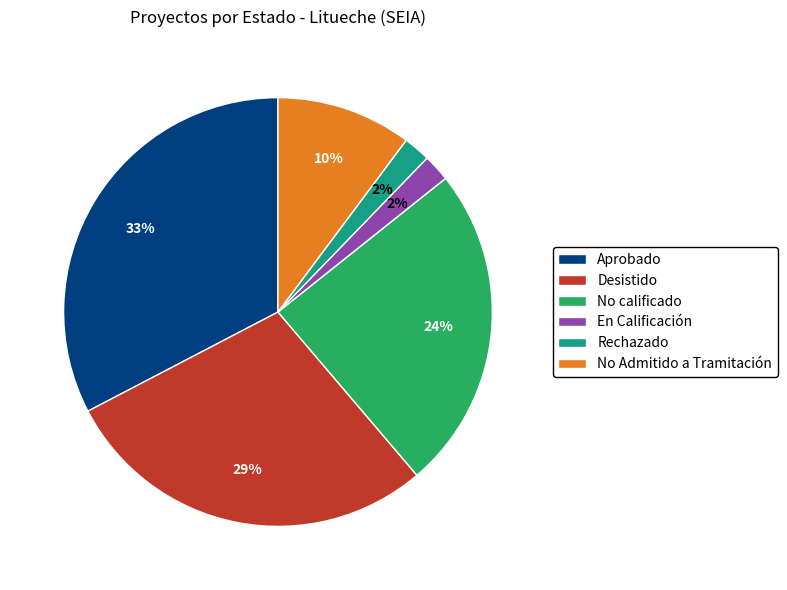

The No calificado slice represents 30% of the pie. True or false?

False